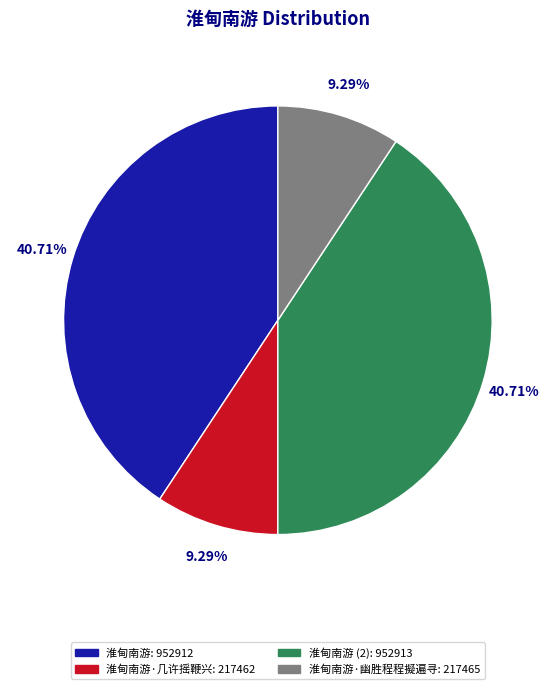

Count the number of slices in the pie.

4